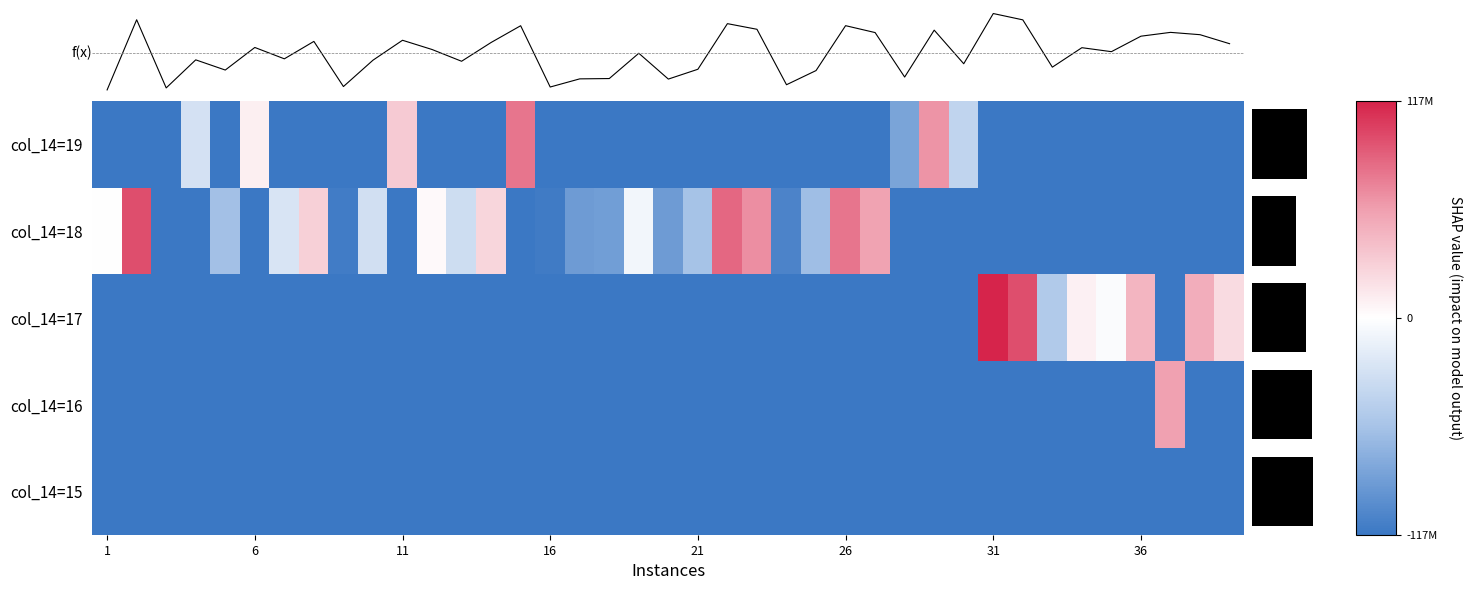

What is the lowest value of the col_14=19 series?

-123106296.0